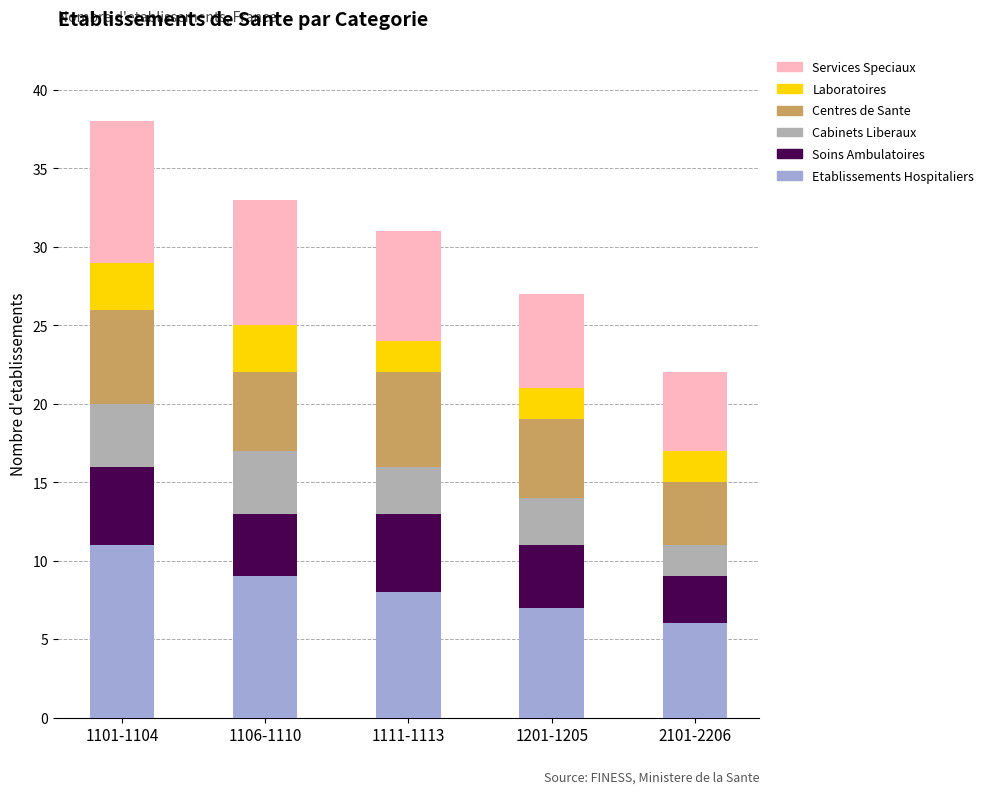

What is the total value across all series at 2101-2206?

22